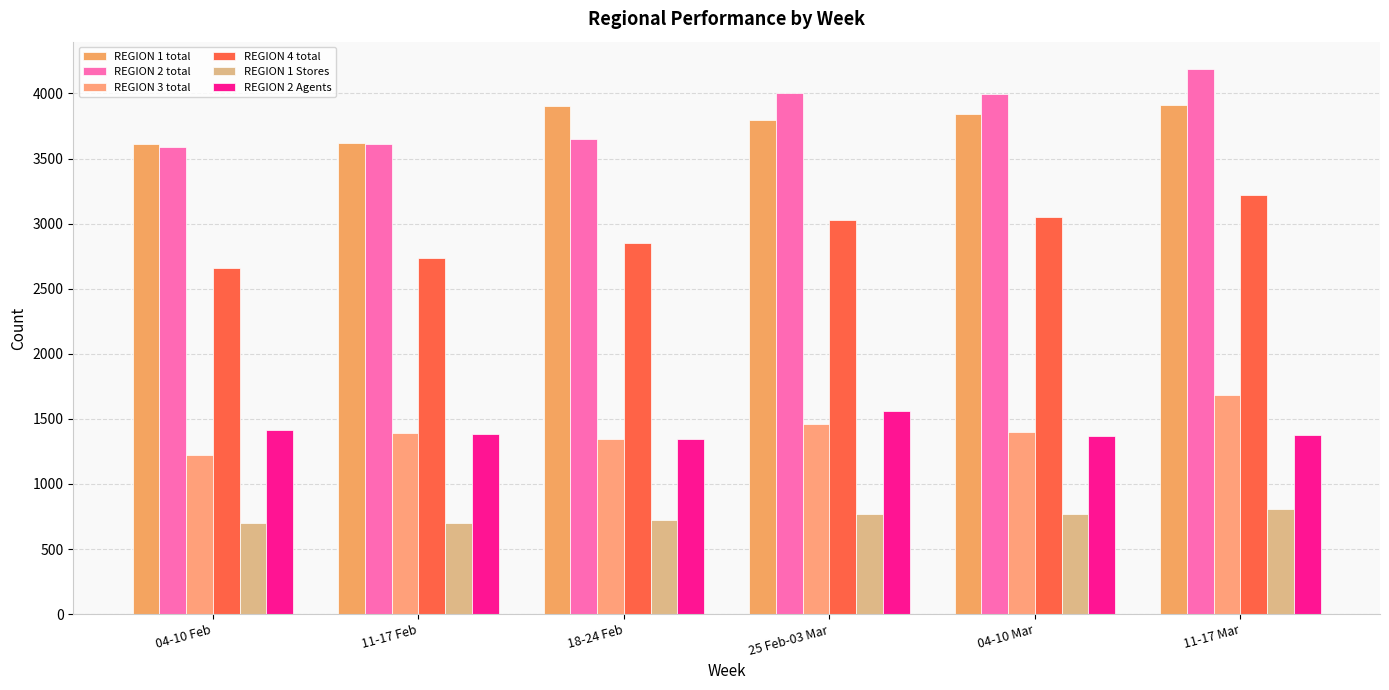

What is the label of the 3rd bar from the left?

18-24 Feb